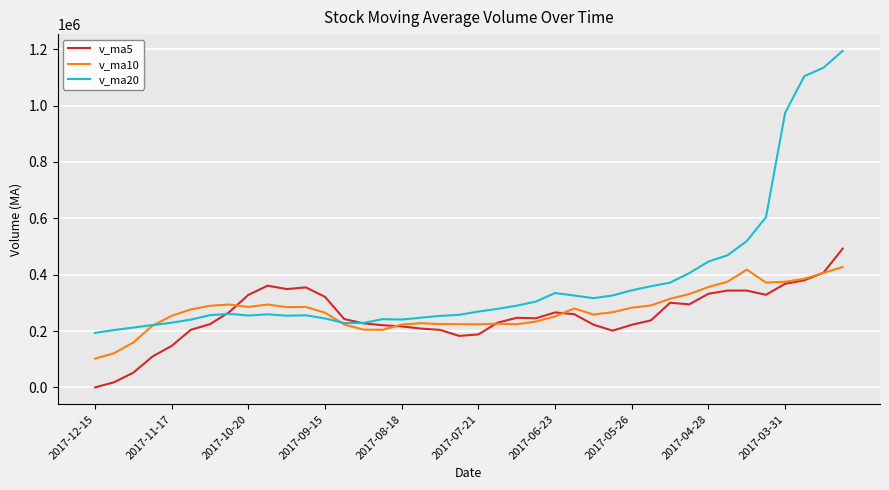

Which series has the largest range (max minus min)?

v_ma20